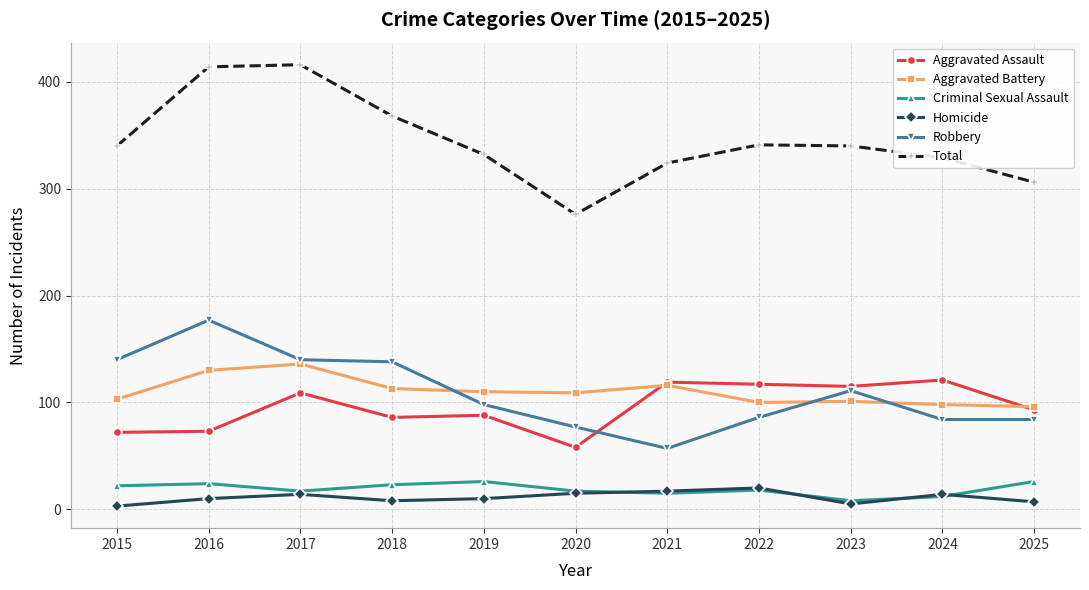

What is the smallest value displayed?

3